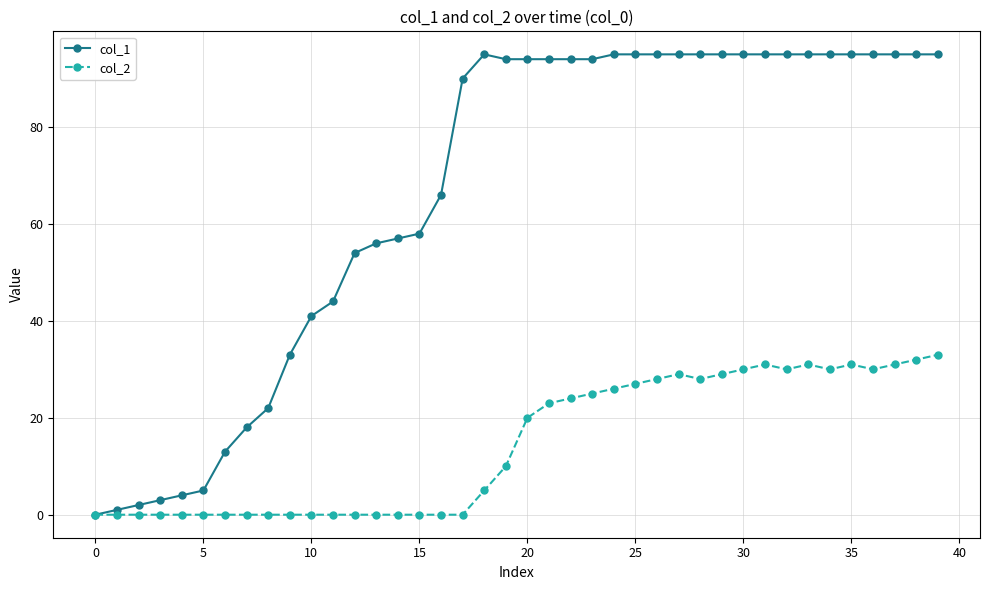

What is the greatest value displayed?

95